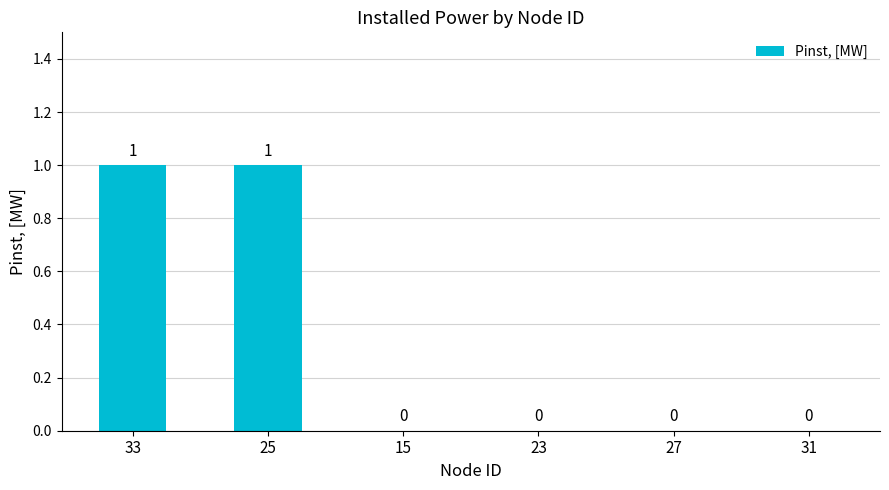

What is the maximum value shown in the chart?

1